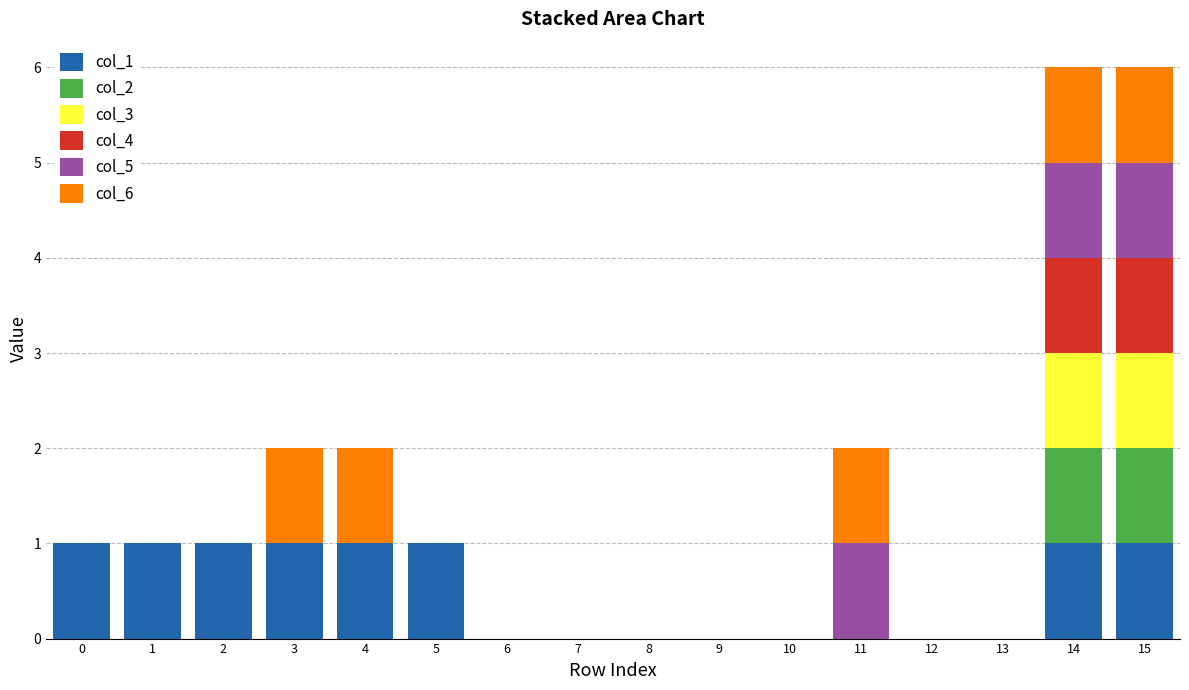

Does the chart contain stacked bars?

Yes